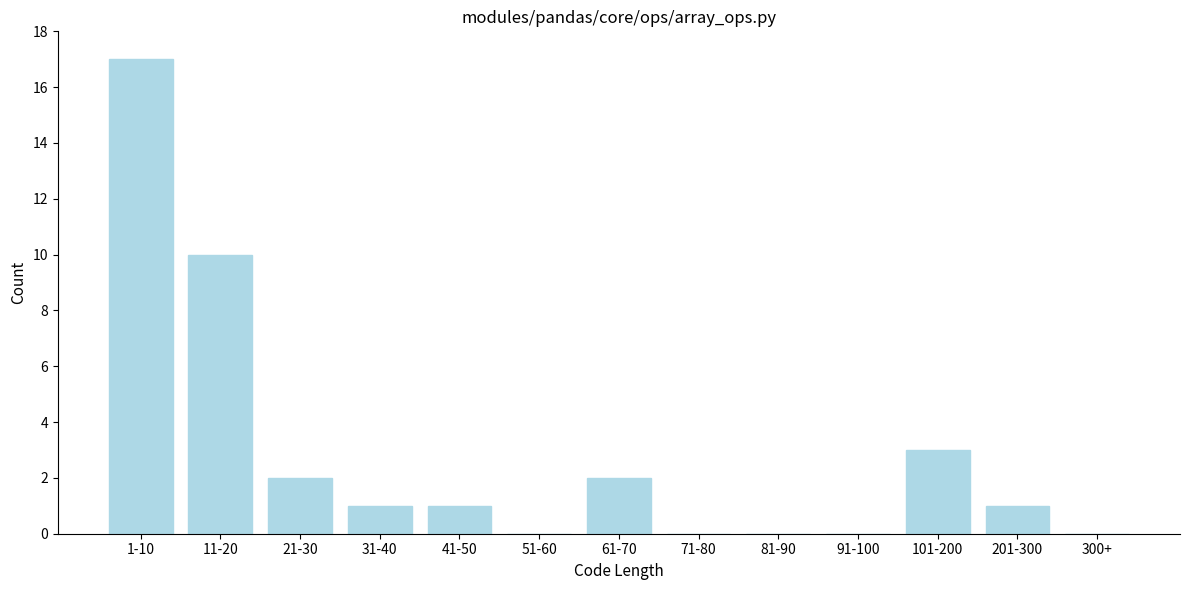

Reading right to left, transcribe all the data shown in this chart.

300+=0	201-300=1	101-200=3	91-100=0	81-90=0	71-80=0	61-70=2	51-60=0	41-50=1	31-40=1	21-30=2	11-20=10	1-10=17